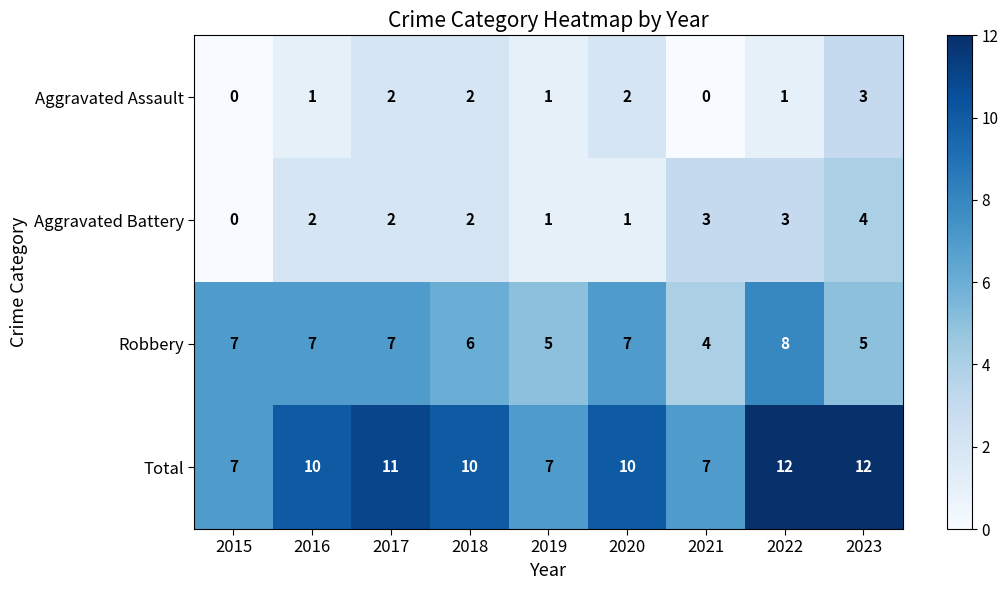

Which series has the widest spread of values?

Total